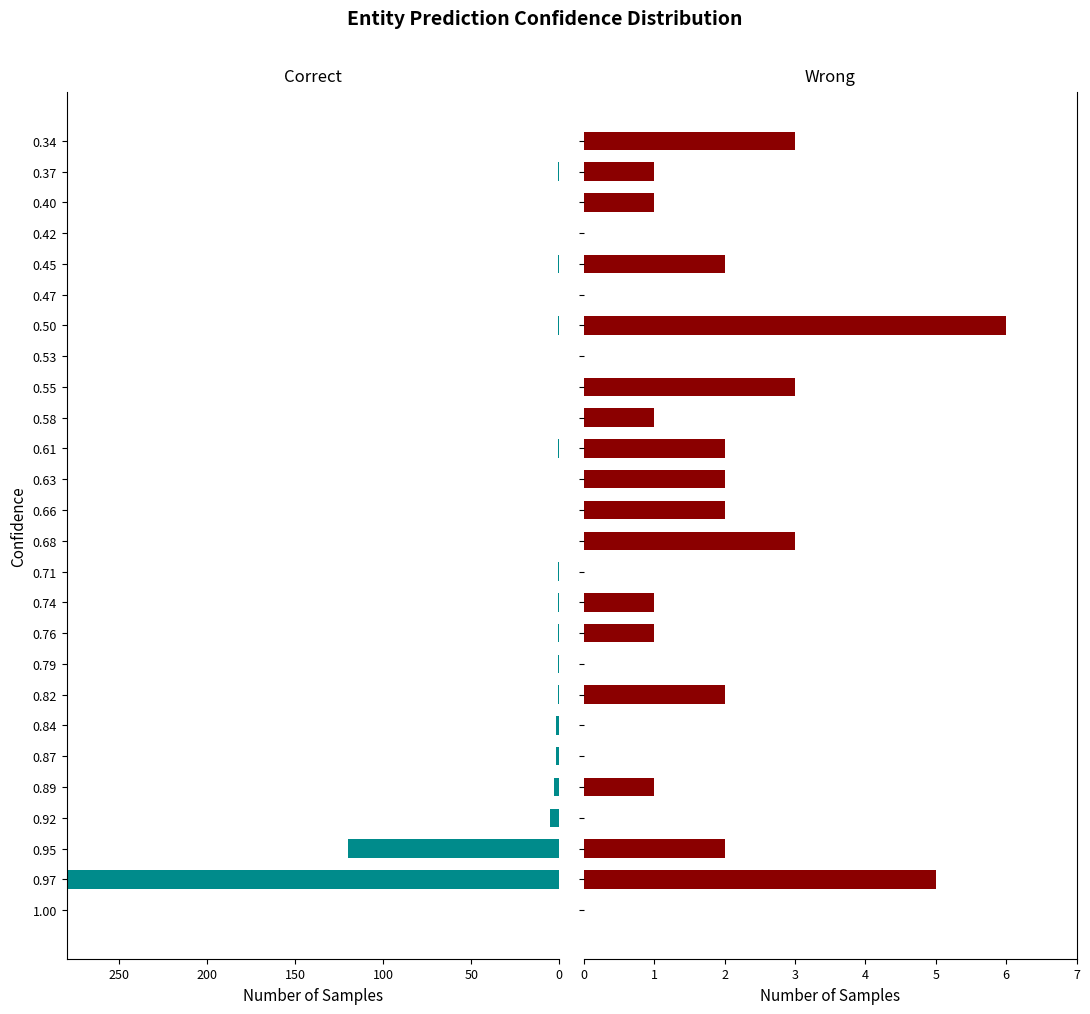

How many positive values does the Wrong series have?

17